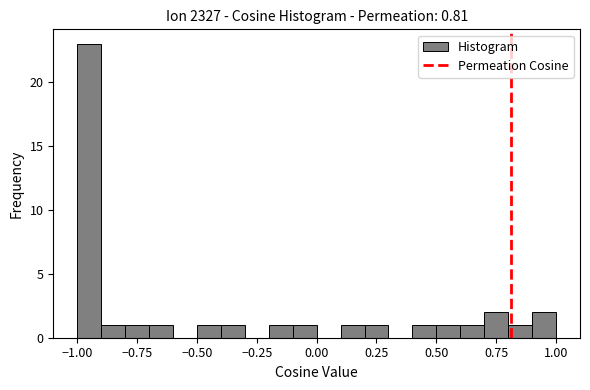

Around what value on the x-axis is the tallest bar? Give the approximate position of its centre, as read against the axis.

-0.95